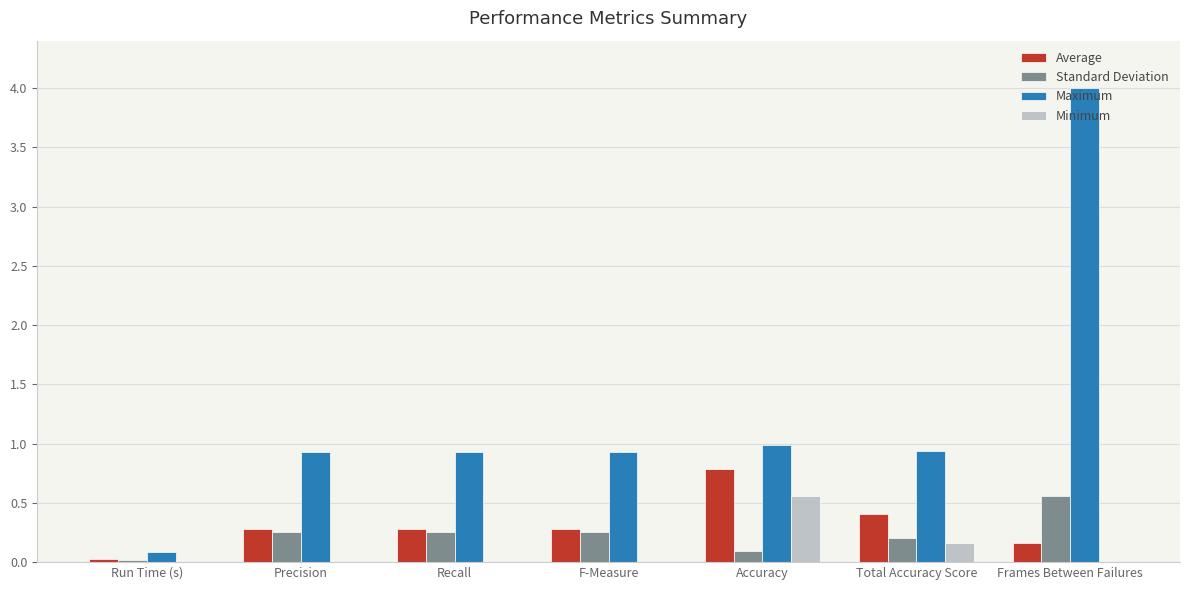

The value of Maximum at Precision is 0.5. True or false?

False